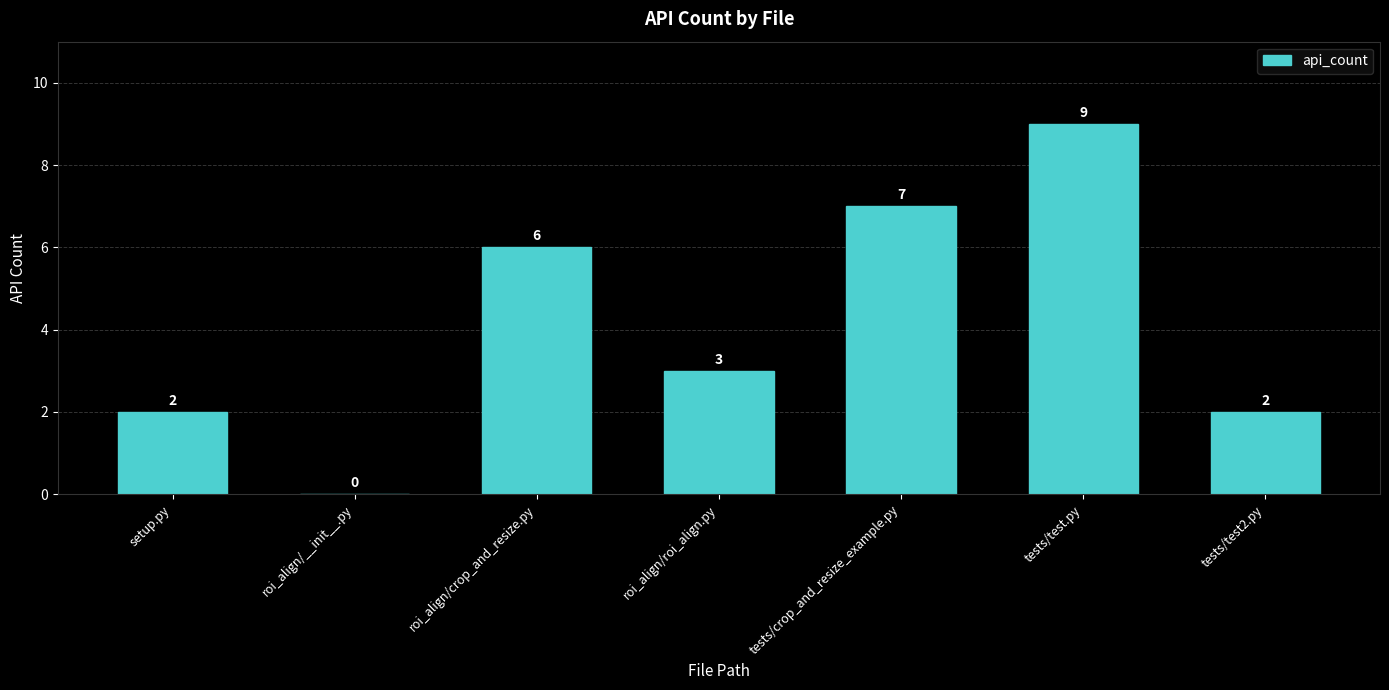

What is the sum of the values at tests/test.py and tests/test2.py?

11